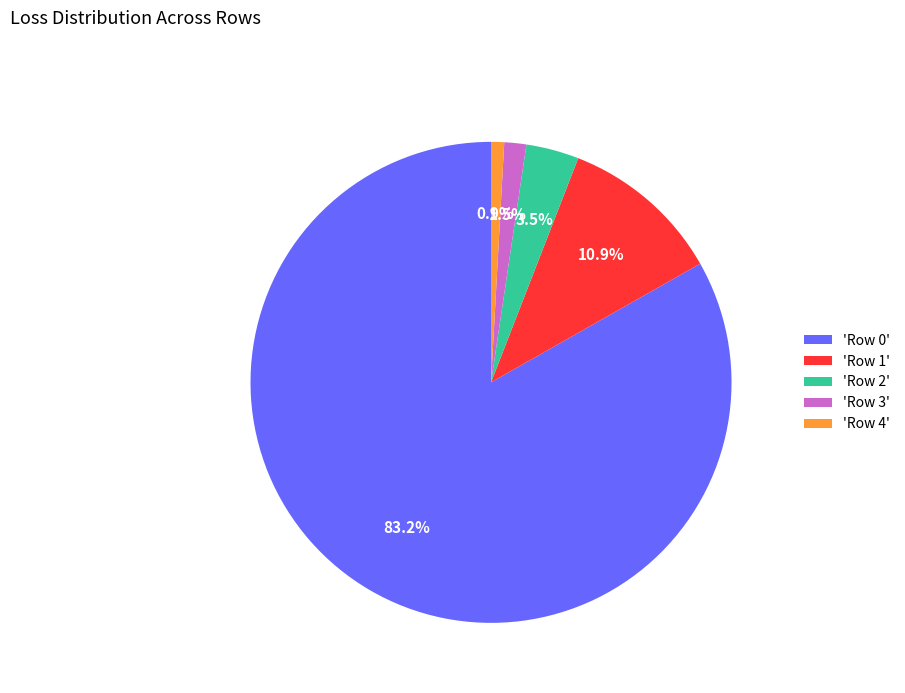

What percentage is NOT represented by 'Row 3'?

98.5%